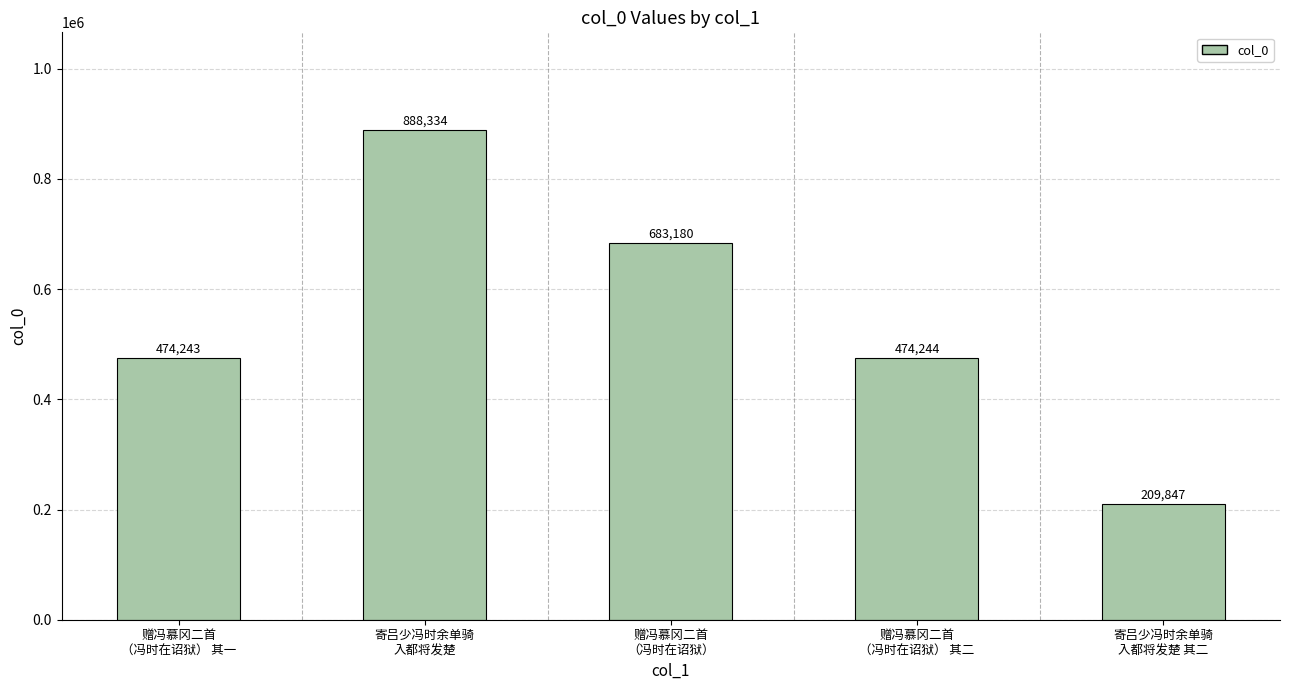

What is the label of the 4th bar from the right?

寄吕少冯时余单骑
入都将发楚